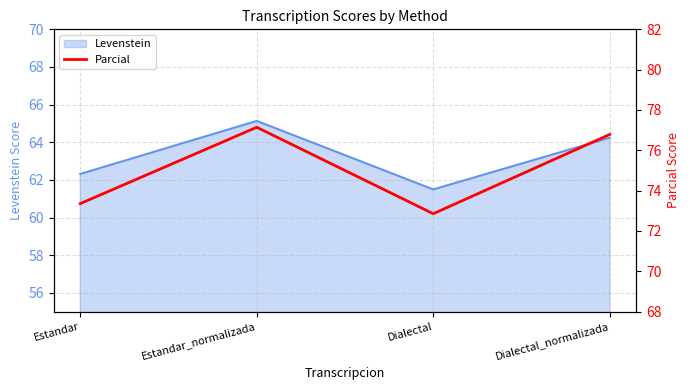

The value of Levenstein at Estandar is 43.4. True or false?

False